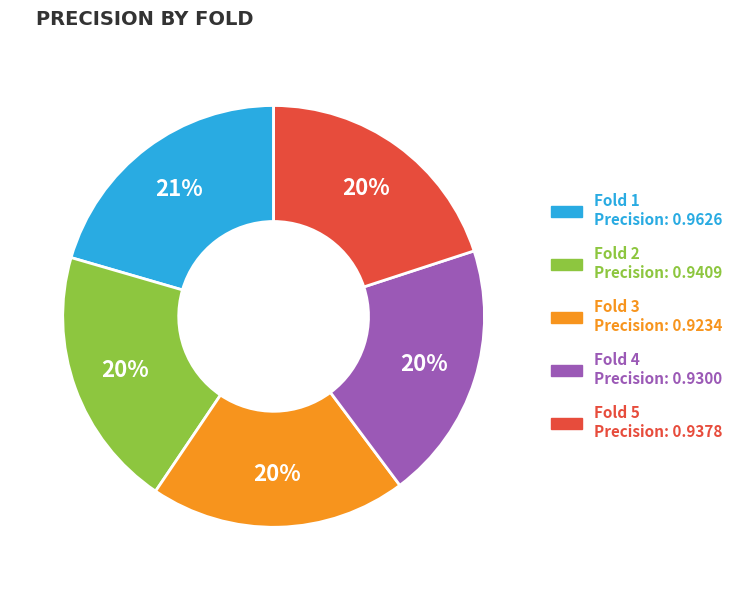

To the nearest percent, what is the average slice percentage?

20%